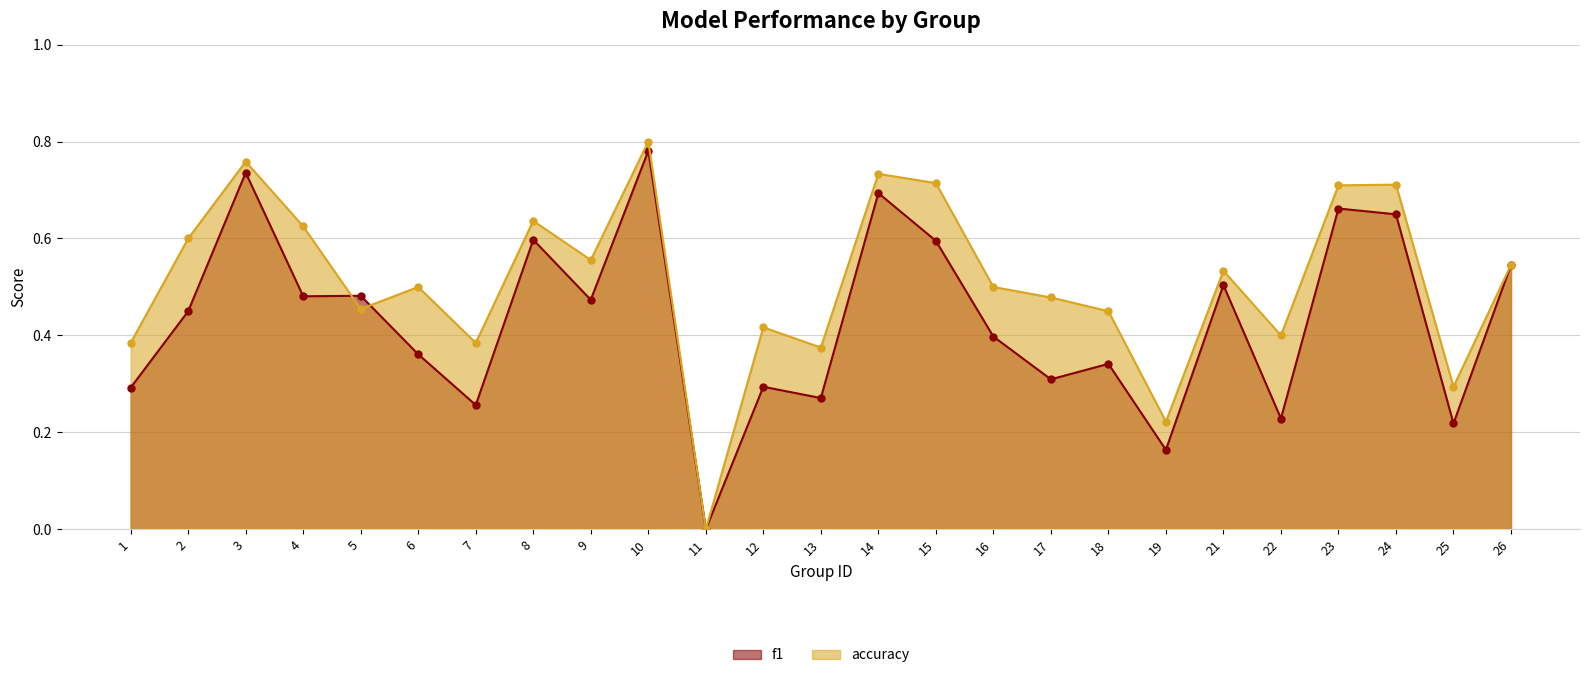

What is the difference between the maximum and second lowest values in the accuracy series?

0.6